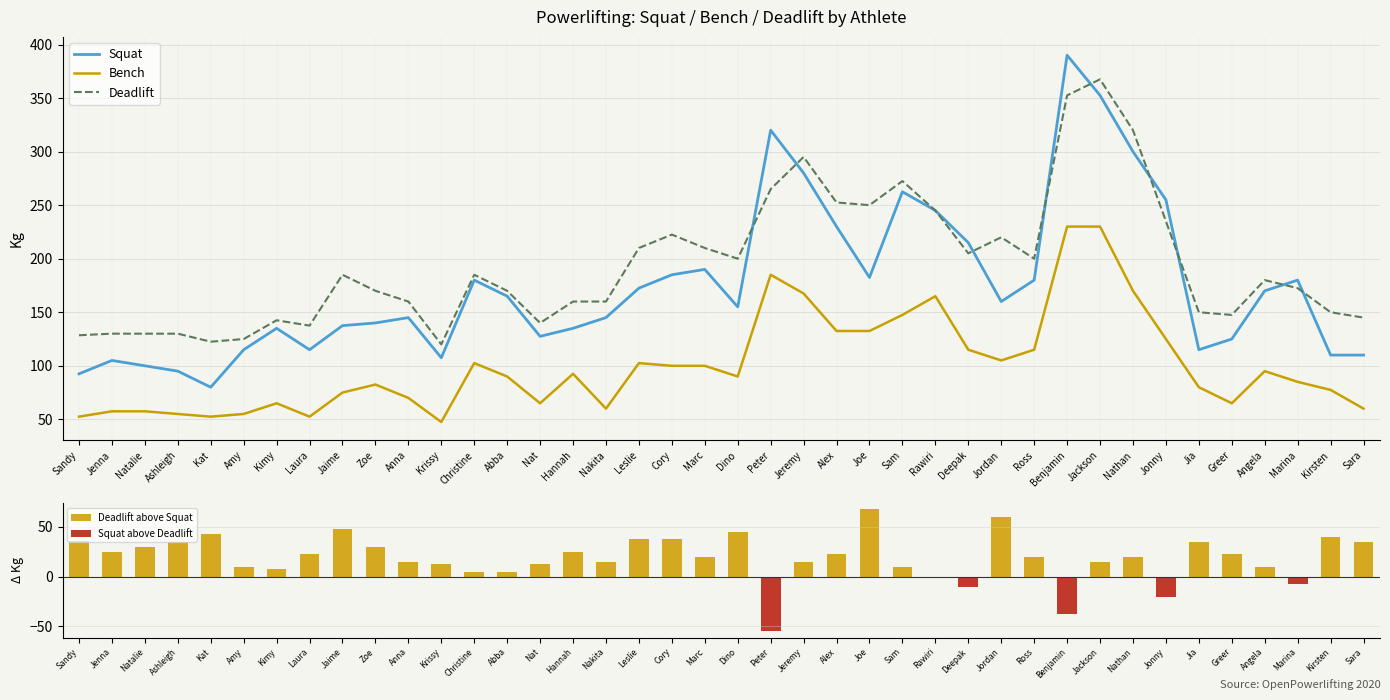

Reading left to right, what are all the values shown in this chart?

Squat: 92.5	105.0	100.0	95.0	80.0	115.0	135.0	115.0	137.5	140.0	145.0	107.5	180.0	165.0	127.5	135.0	145.0	172.5	185.0	190.0	155.0	320.0	280.0	230.0	182.5	262.5	245.0	215.0	160.0	180.0	390.0	352.5	300.0	255.0	115.0	125.0	170.0	180.0	110.0	110.0
Bench: 52.5	57.5	57.5	55.0	52.5	55.0	65.0	52.5	75.0	82.5	70.0	47.5	102.5	90.0	65.0	92.5	60.0	102.5	100.0	100.0	90.0	185.0	167.5	132.5	132.5	147.5	165.0	115.0	105.0	115.0	230.0	230.0	170.0	125.0	80.0	65.0	95.0	85.0	77.5	60.0
Deadlift: 128.5	130.0	130.0	130.0	122.5	125.0	142.5	137.5	185.0	170.0	160.0	120.0	185.0	170.0	140.0	160.0	160.0	210.0	222.5	210.0	200.0	265.0	295.0	252.5	250.0	272.5	245.0	205.0	220.0	200.0	352.5	367.5	320.0	235.0	150.0	147.5	180.0	172.5	150.0	145.0
Deadlift above Squat: 36.0	25.0	30.0	35.0	42.5	10.0	7.5	22.5	47.5	30.0	15.0	12.5	5.0	5.0	12.5	25.0	15.0	37.5	37.5	20.0	45.0	0.0	15.0	22.5	67.5	10.0	0.0	0.0	60.0	20.0	0.0	15.0	20.0	0.0	35.0	22.5	10.0	0.0	40.0	35.0
Squat above Deadlift: 0.0	0.0	0.0	0.0	0.0	0.0	0.0	0.0	0.0	0.0	0.0	0.0	0.0	0.0	0.0	0.0	0.0	0.0	0.0	0.0	0.0	-55.0	0.0	0.0	0.0	0.0	0.0	-10.0	0.0	0.0	-37.5	0.0	0.0	-20.0	0.0	0.0	0.0	-7.5	0.0	0.0